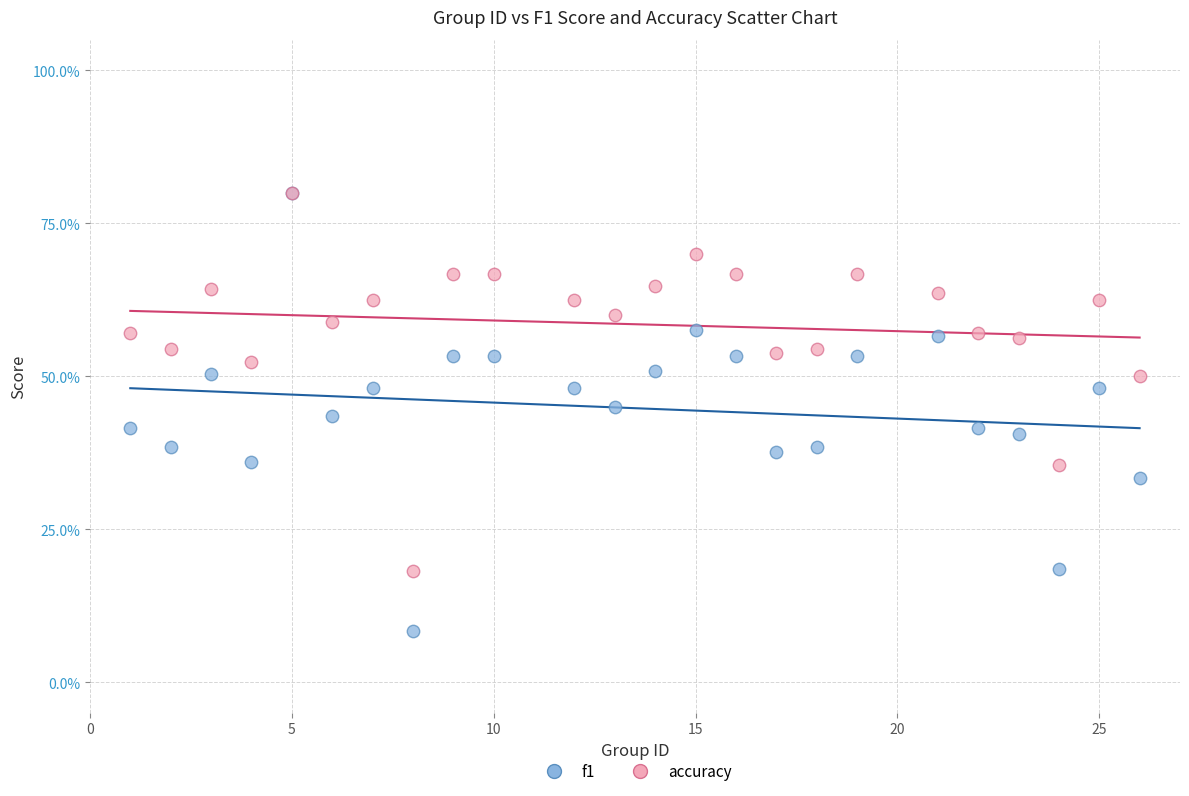

Which series has the largest Y range (max minus min)?

f1